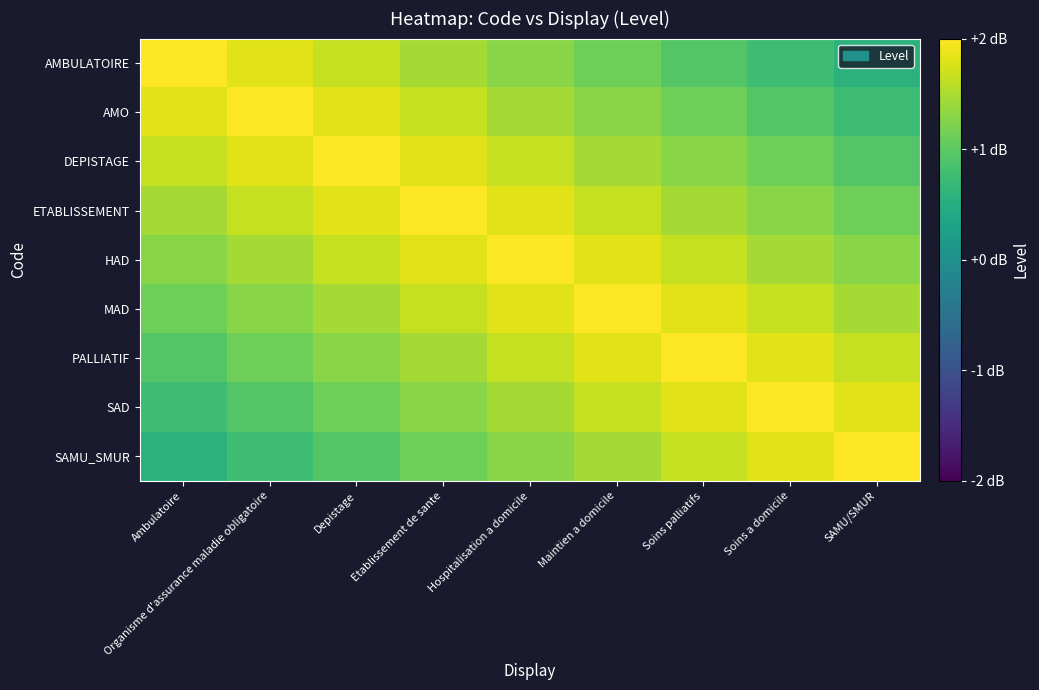

Rank the series at Etablissement de sante from highest to lowest value.

ETABLISSEMENT, DEPISTAGE, HAD, AMO, MAD, AMBULATOIRE, PALLIATIF, SAD, SAMU_SMUR